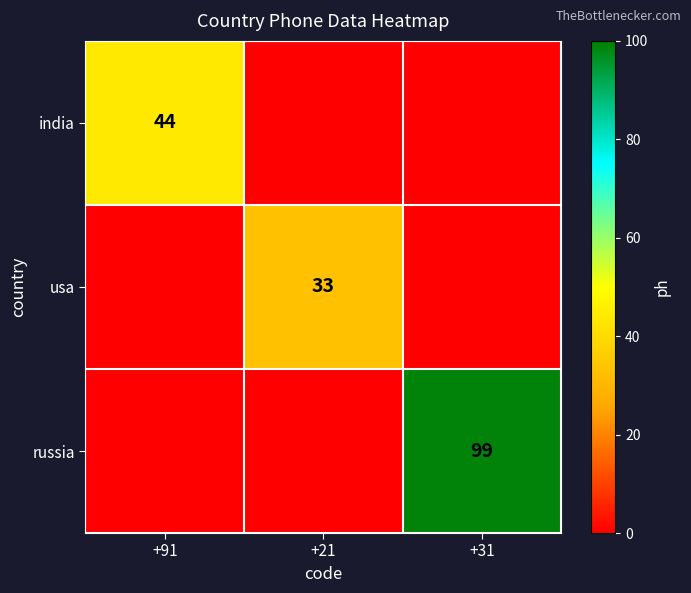

The india series shows 44 at +91. True or false?

True